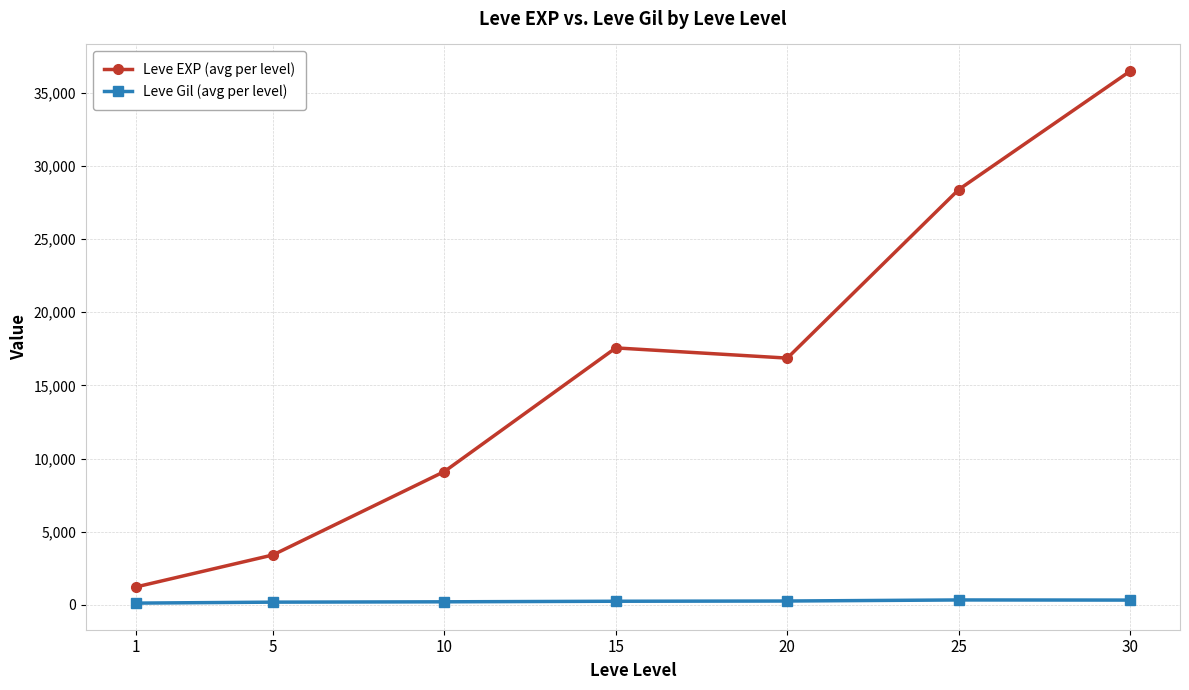

Which label corresponds to the largest value in the chart?

30